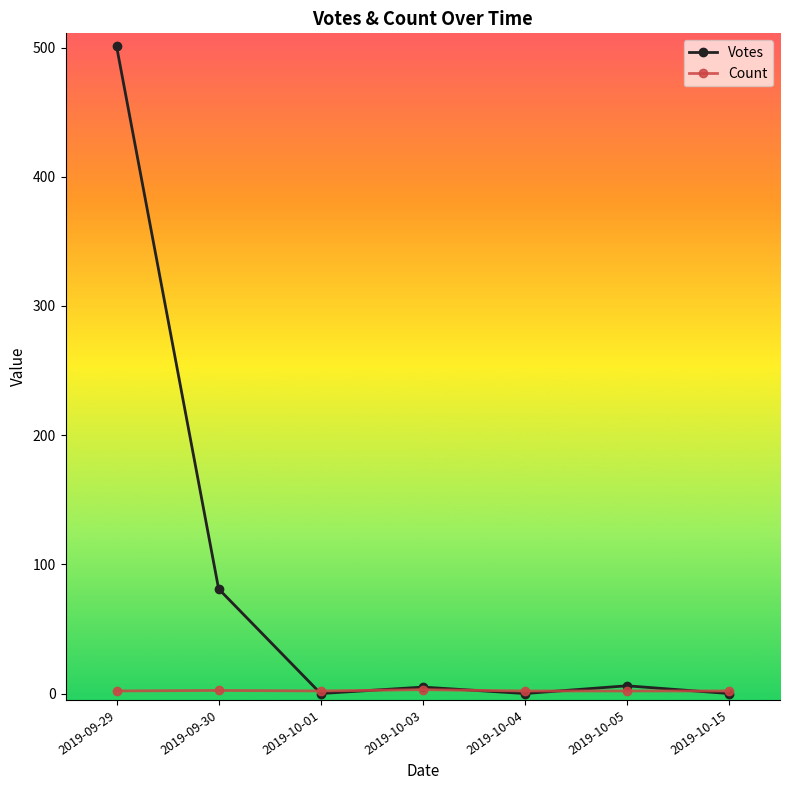

Is the value of Count at 2019-10-15 greater than the value of Votes at 2019-09-29?

No